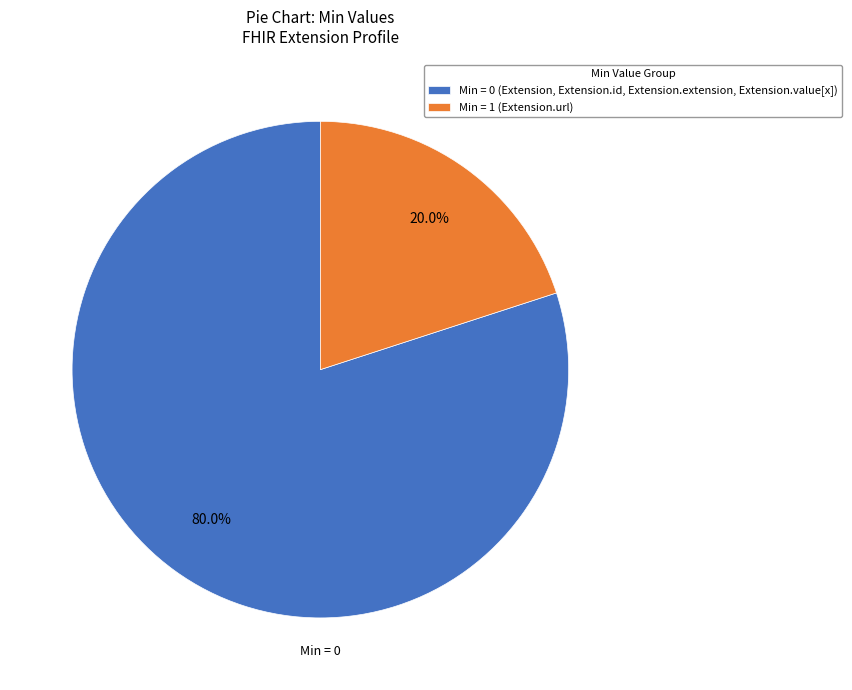

How much of the chart is everything except Min = 1 (Extension.url)?

80.0%